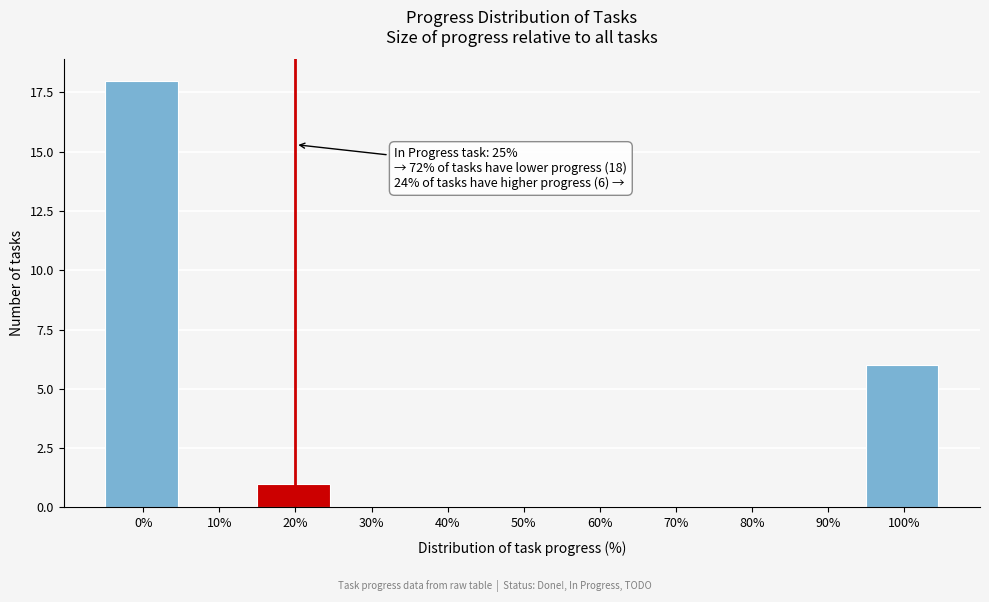

Reading right to left, transcribe all the data shown in this chart.

100%=6	90%=0	80%=0	70%=0	60%=0	50%=0	40%=0	30%=0	20%=1	10%=0	0%=18